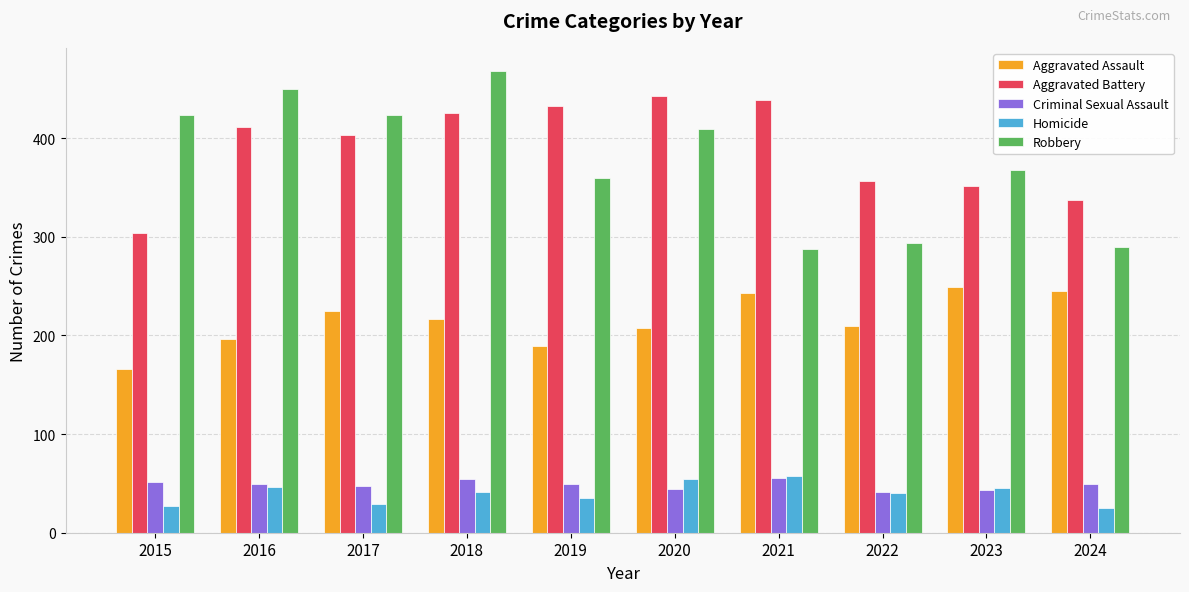

Which series has the largest range (max minus min)?

Robbery